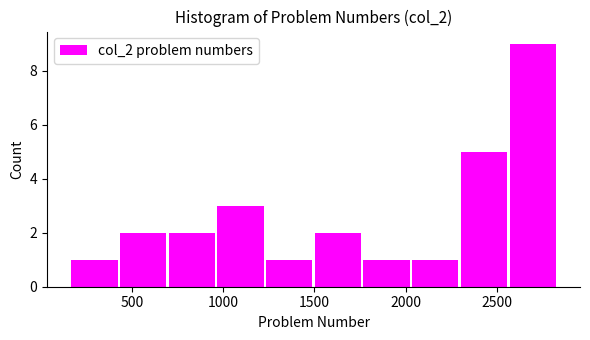

How tall is the bar that spans 2050 to 2300 on the x-axis? Neither the bar edges nor the heights are printed on the chart, so give them approximately, as read against the axes.

1